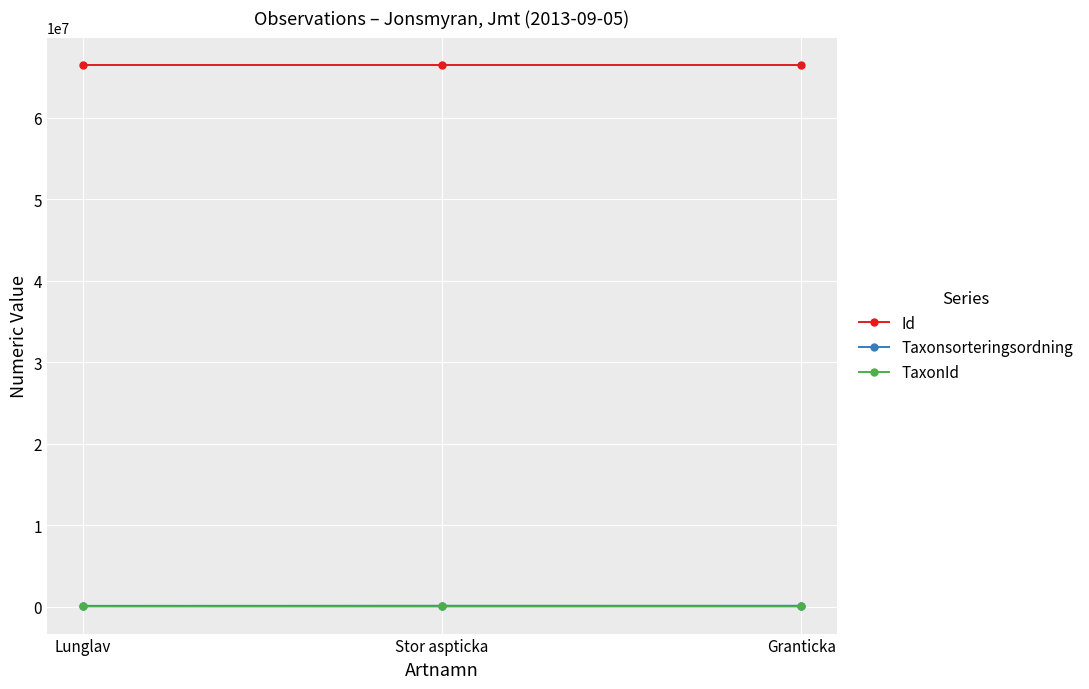

What is the sum of the Id values at Stor aspticka and Lunglav?

133005531